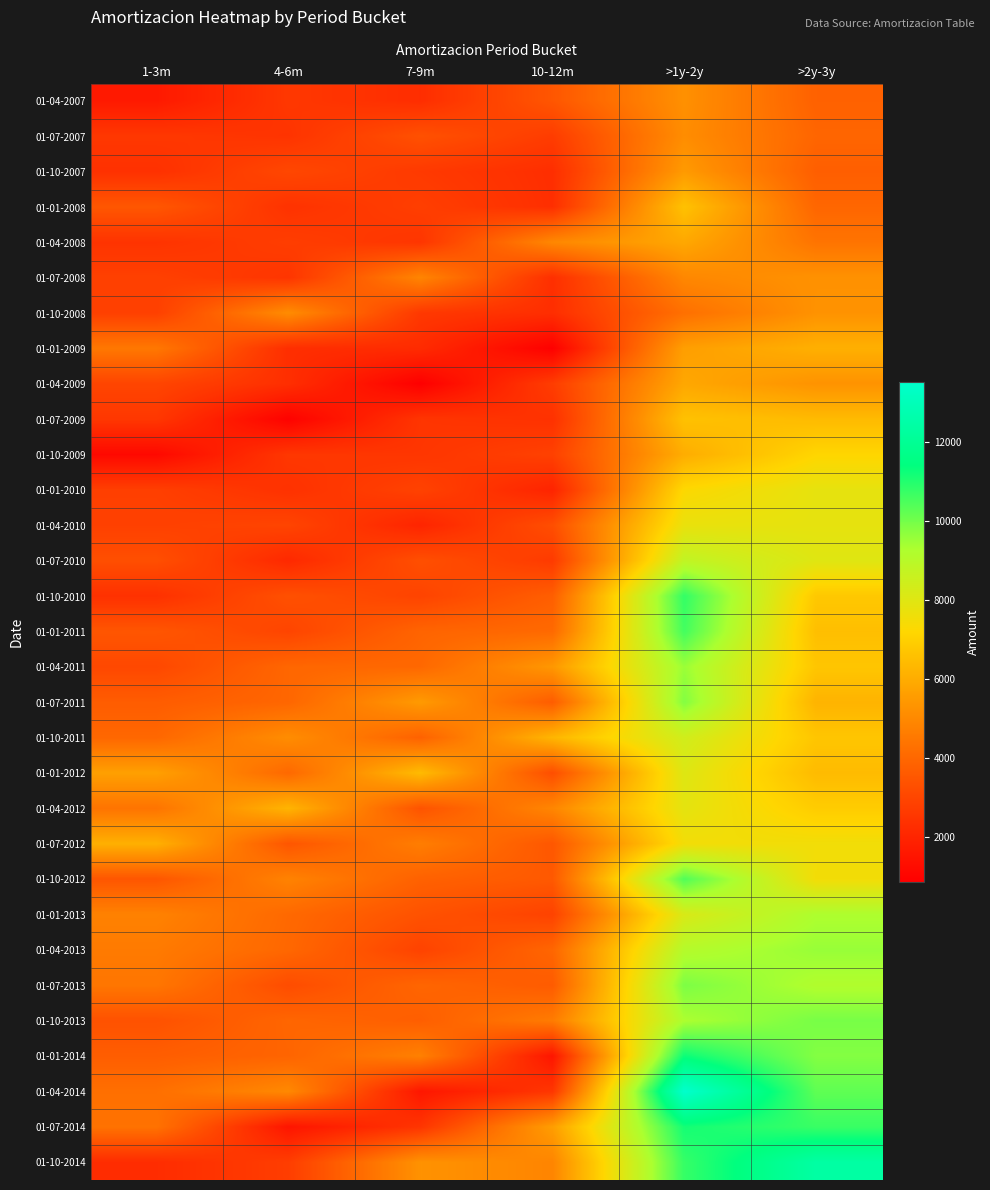

How many data points does each series have?

6